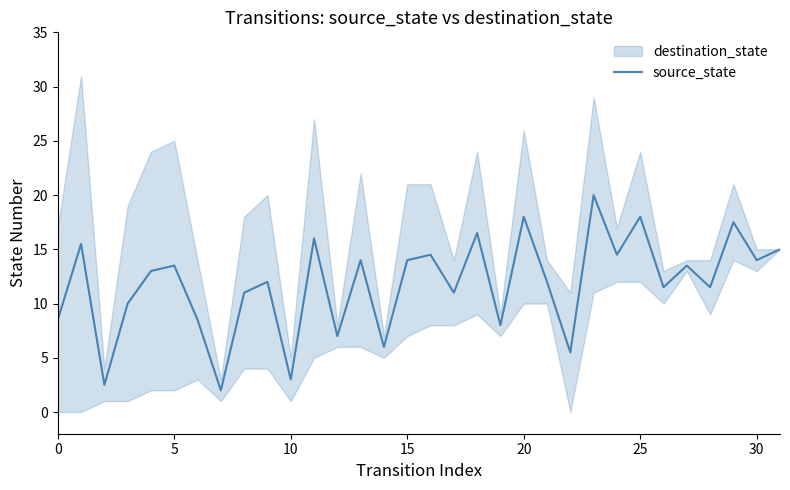

What is the label of the 10th point from the right?

22